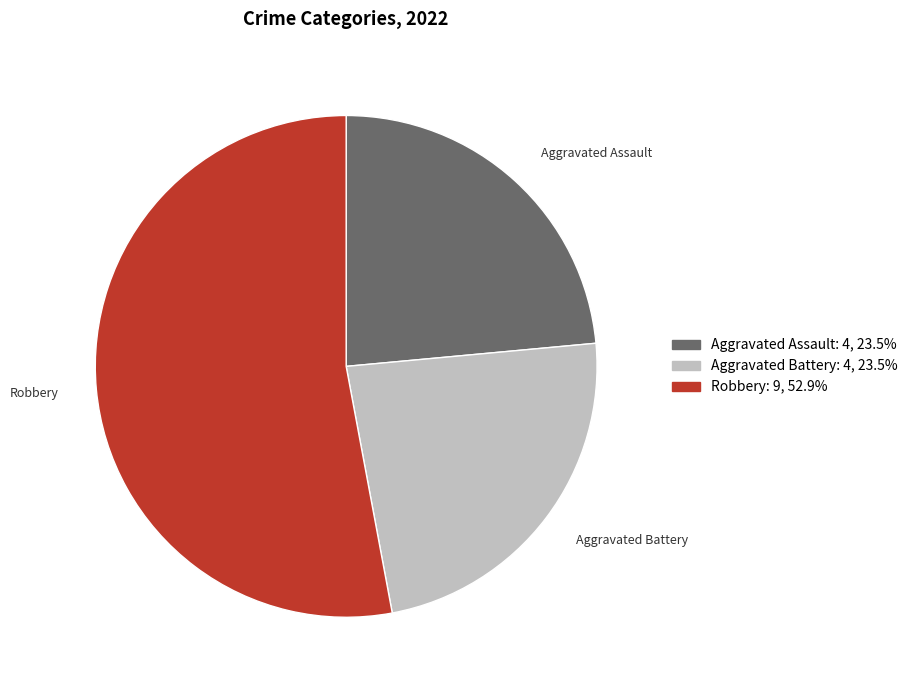

Combined, do Robbery and Aggravated Assault account for over 50%?

Yes